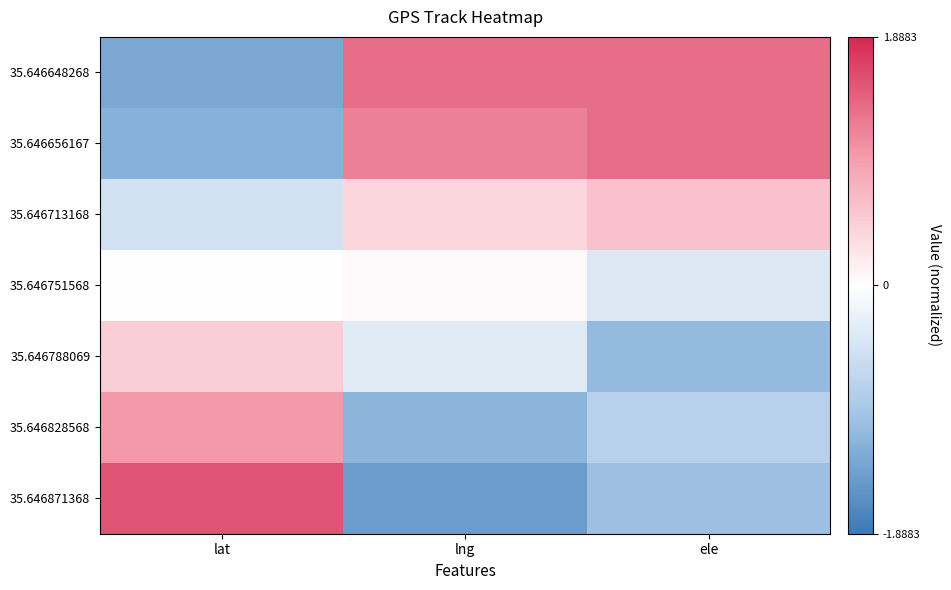

What is the spread (max minus min) of values at ele?

2.4